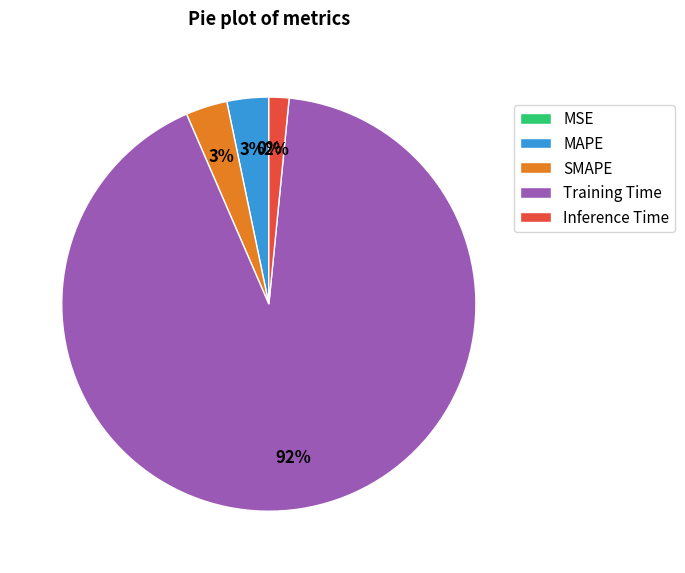

To the nearest percent, what portion does Training Time represent?

92%